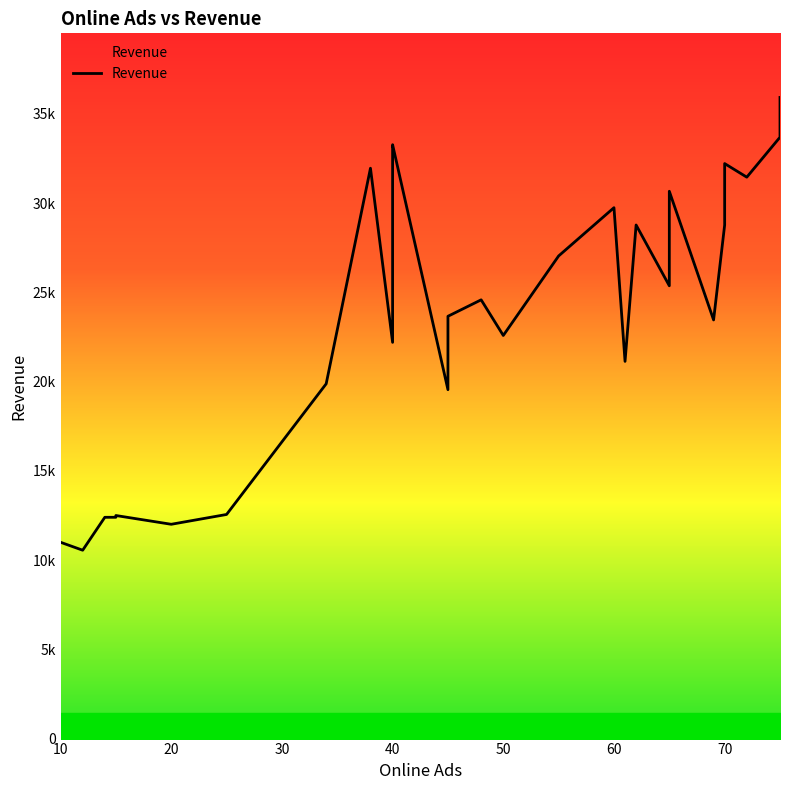

Does the chart have visible grid lines?

No